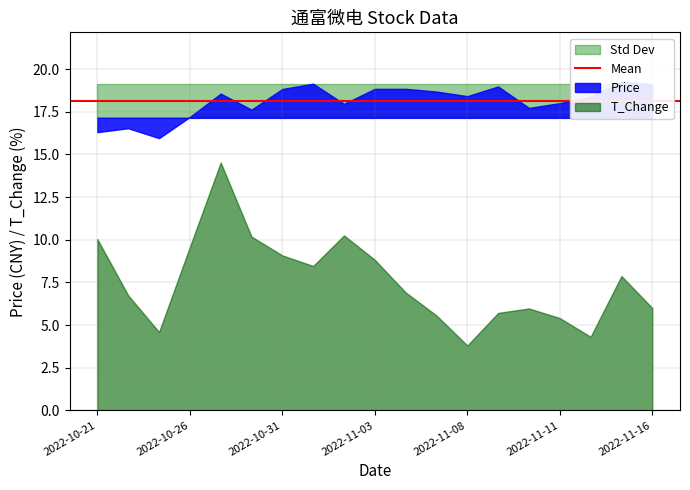

True or false: t_change and price intersect in this chart.

False